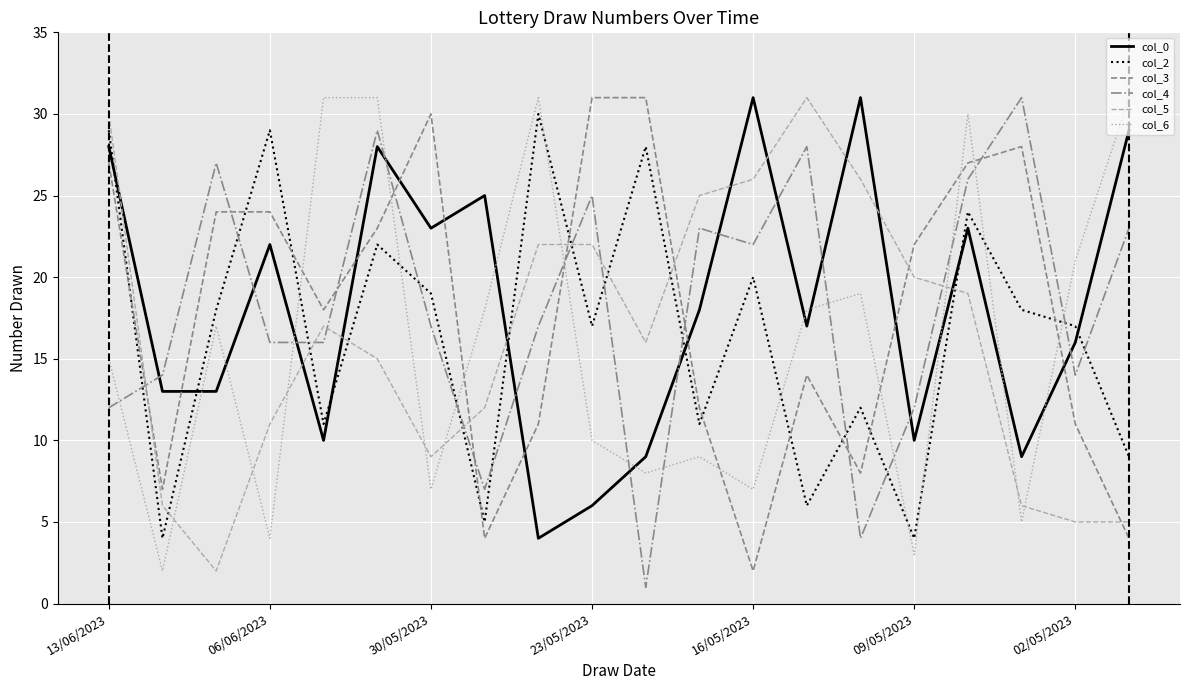

After their last crossing, which series has the higher values: col_6 or col_5?

col_6